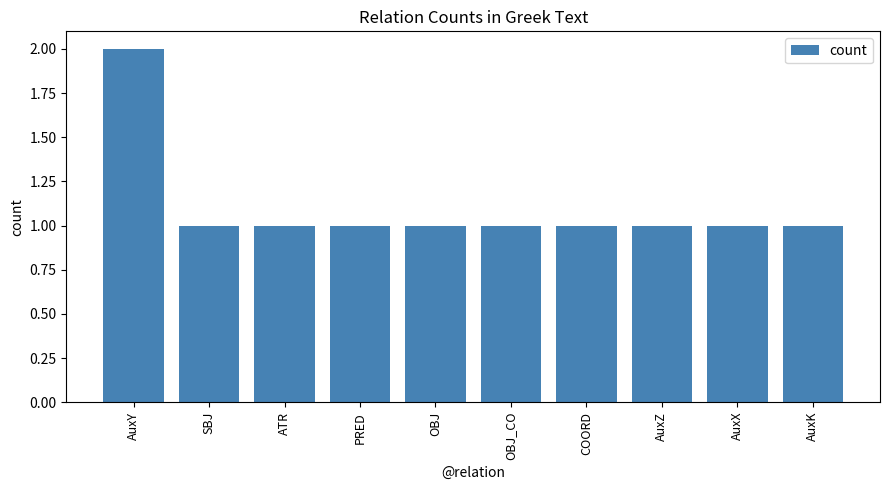

Approximately how many times larger is the value at PRED compared to AuxZ?

1.0